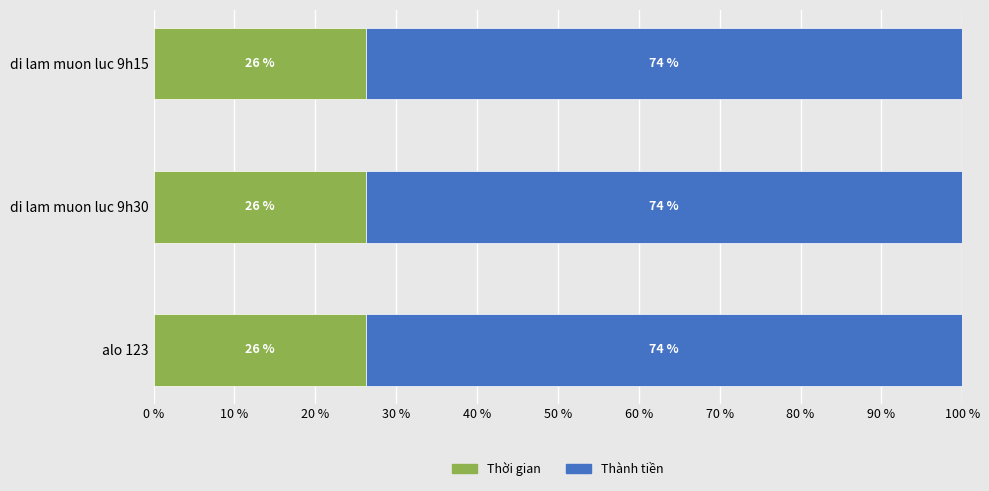

What is the maximum value for Thời gian?

26.2